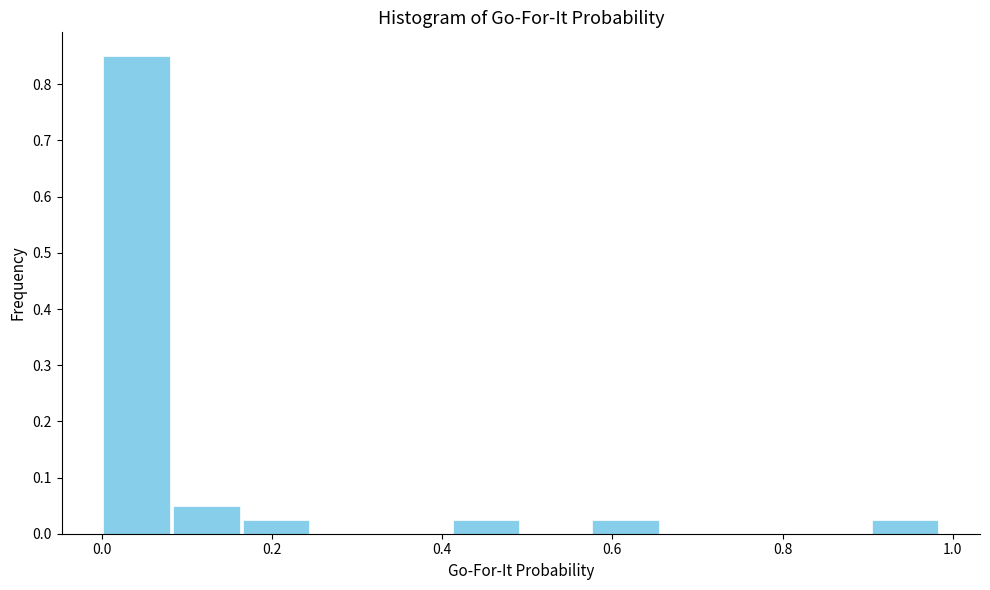

What is the height of the bar covering 0.42 to 0.50 on the x-axis? Neither the bar edges nor the heights are printed on the chart, so give them approximately, as read against the axes.

0.03